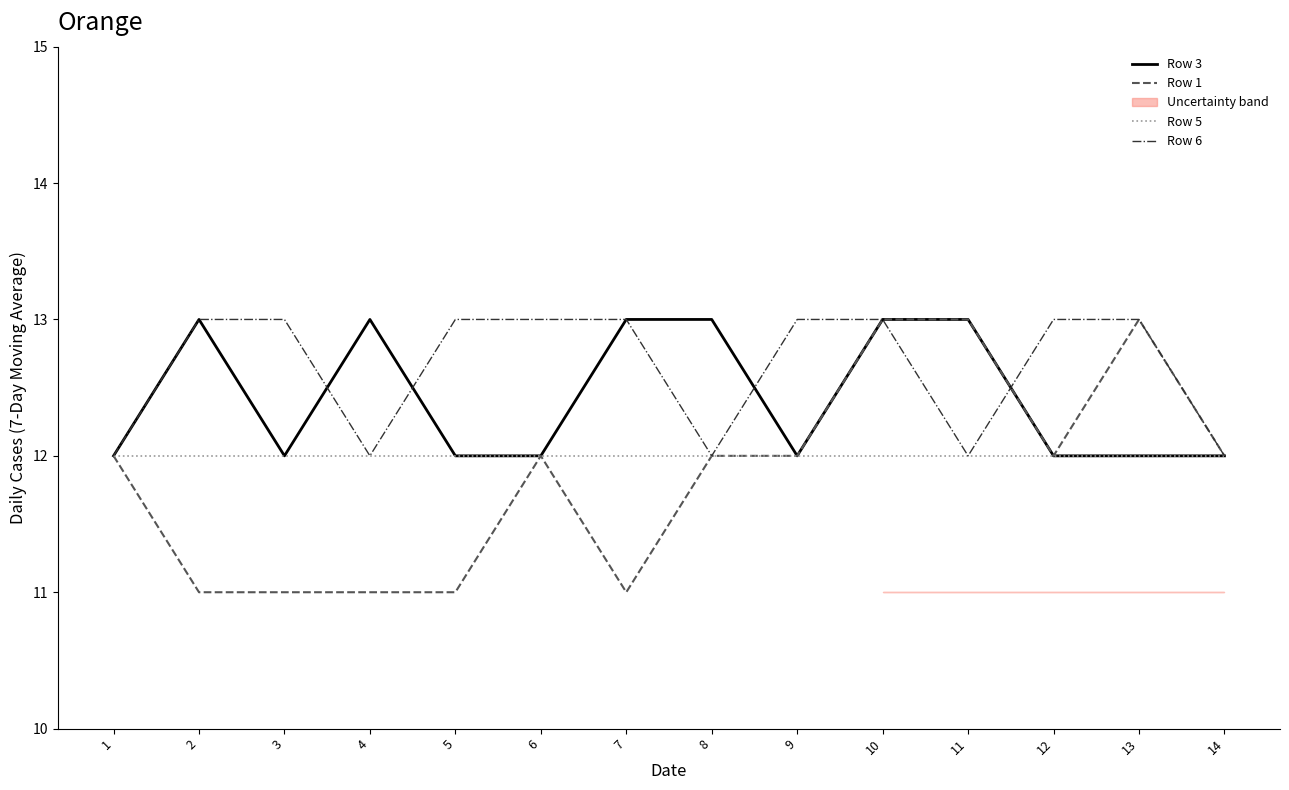

How many lines are shown in the chart?

4